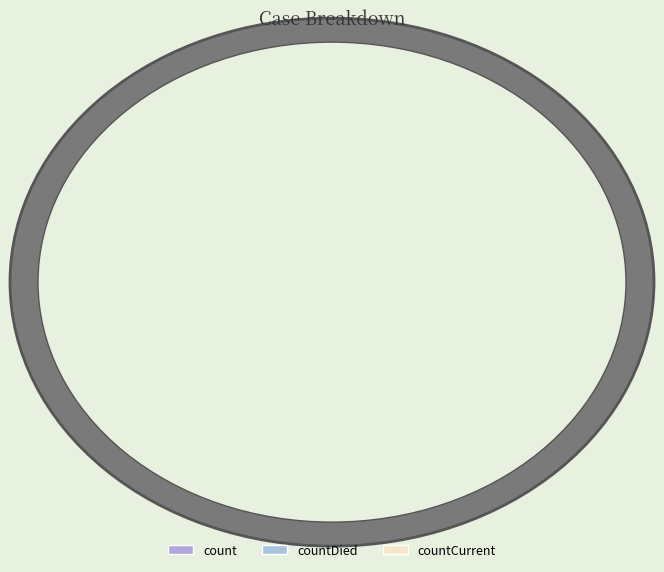

Which category has the smallest portion of the pie?

countCurrent